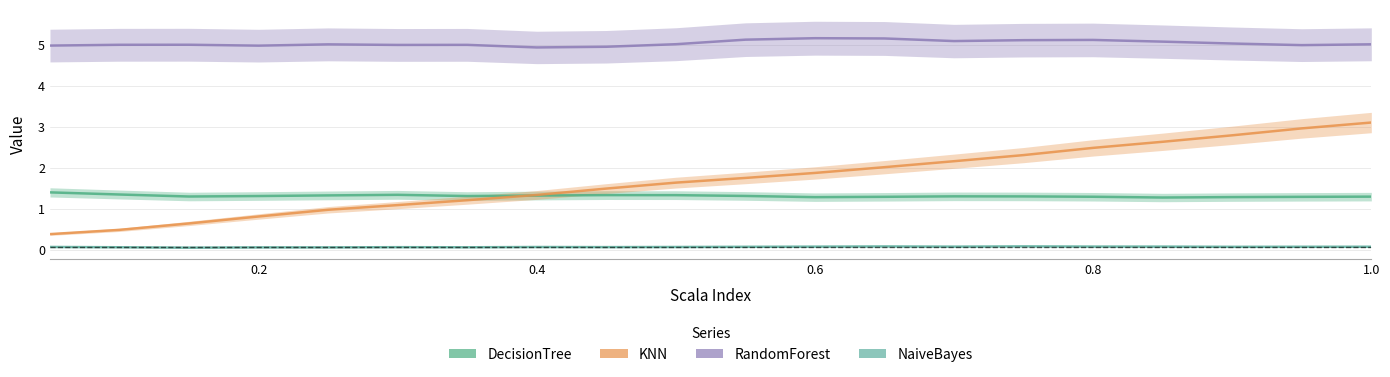

What is the difference between the second highest and second lowest values in the KNN series?

2.5